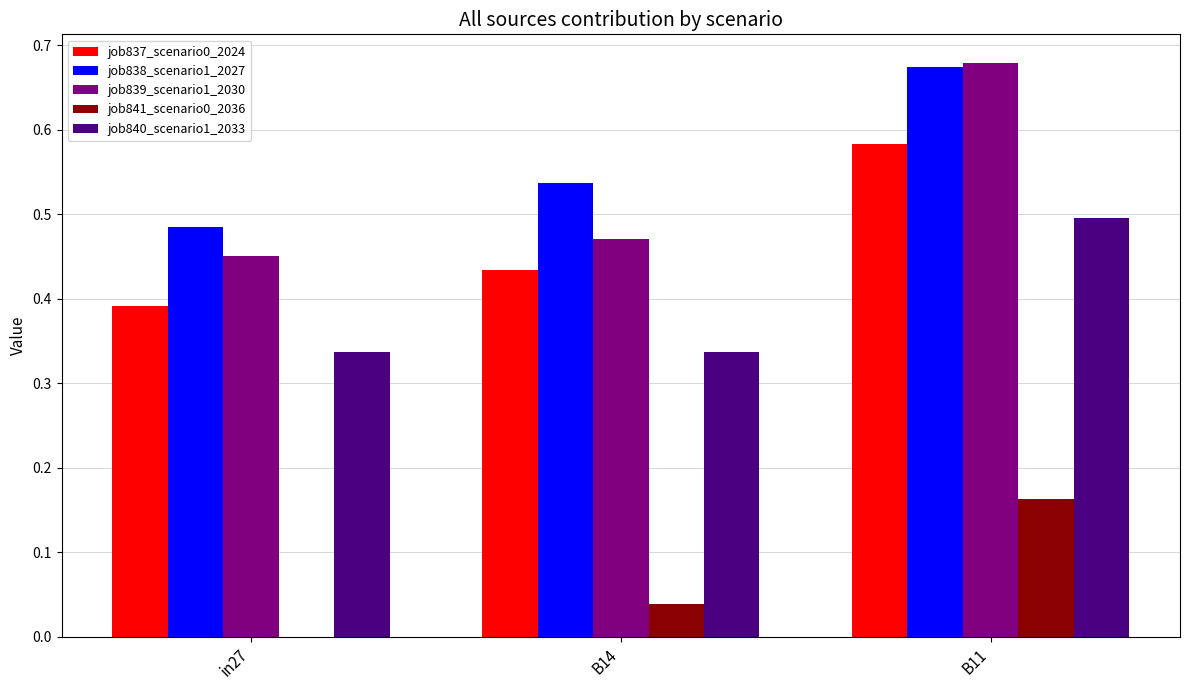

What is the total value across all series at B11?

2.6